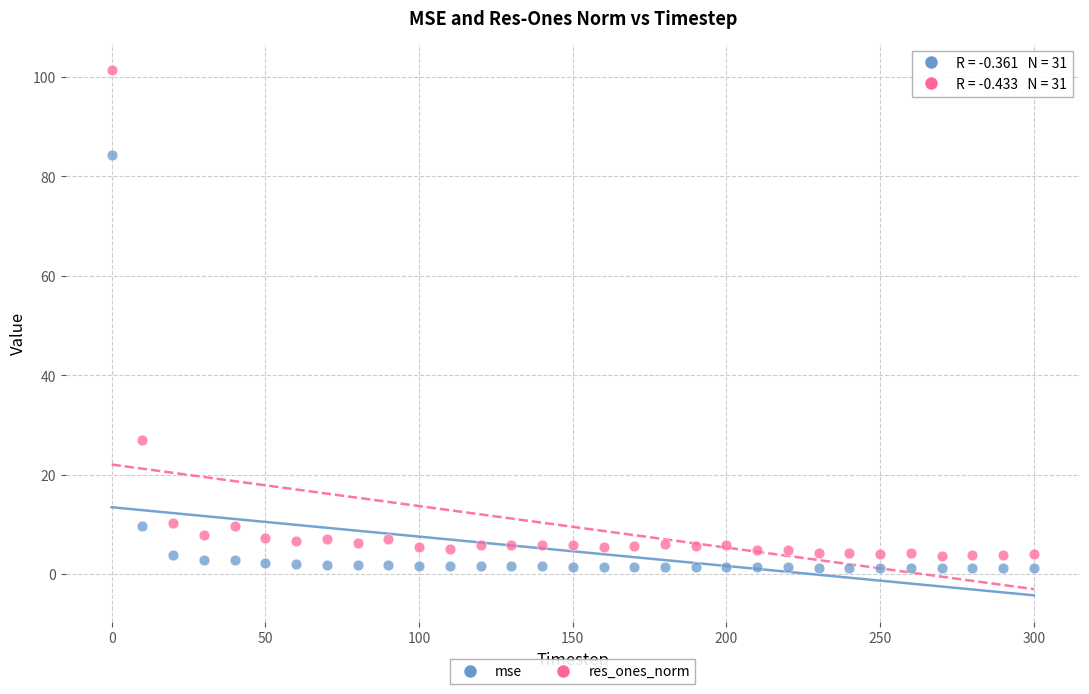

In the res_ones_norm series, what Y value is closest to 52?

27.0